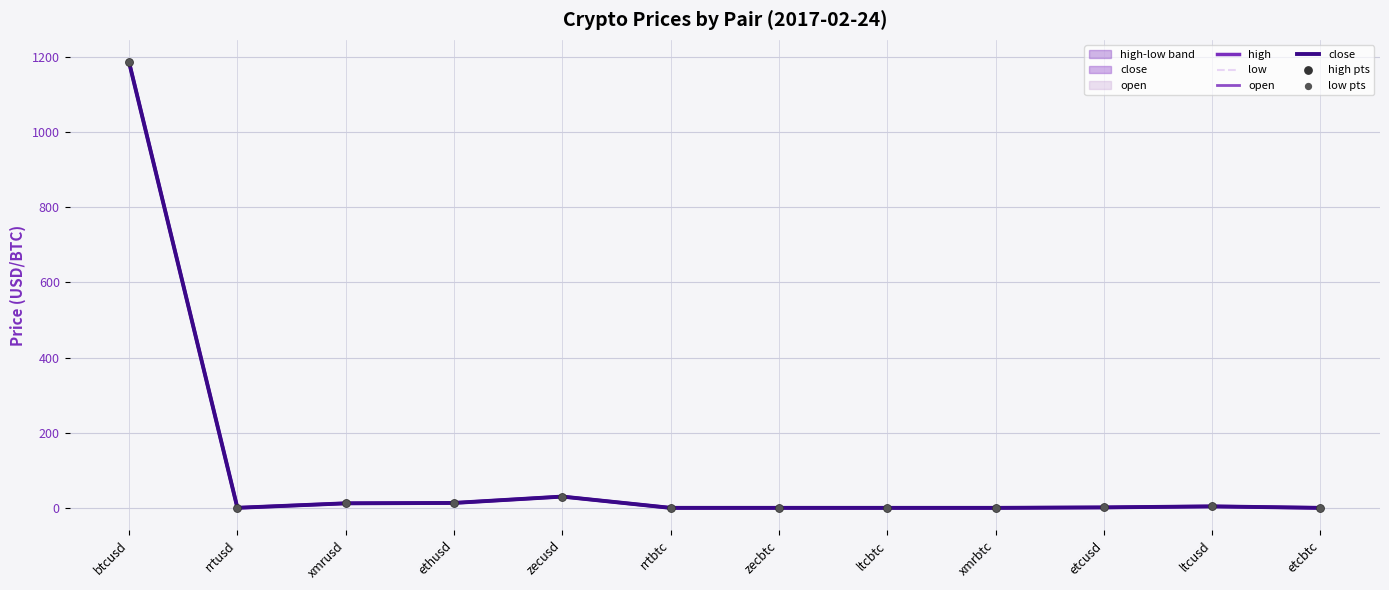

Which series contains the lowest Y value?

high